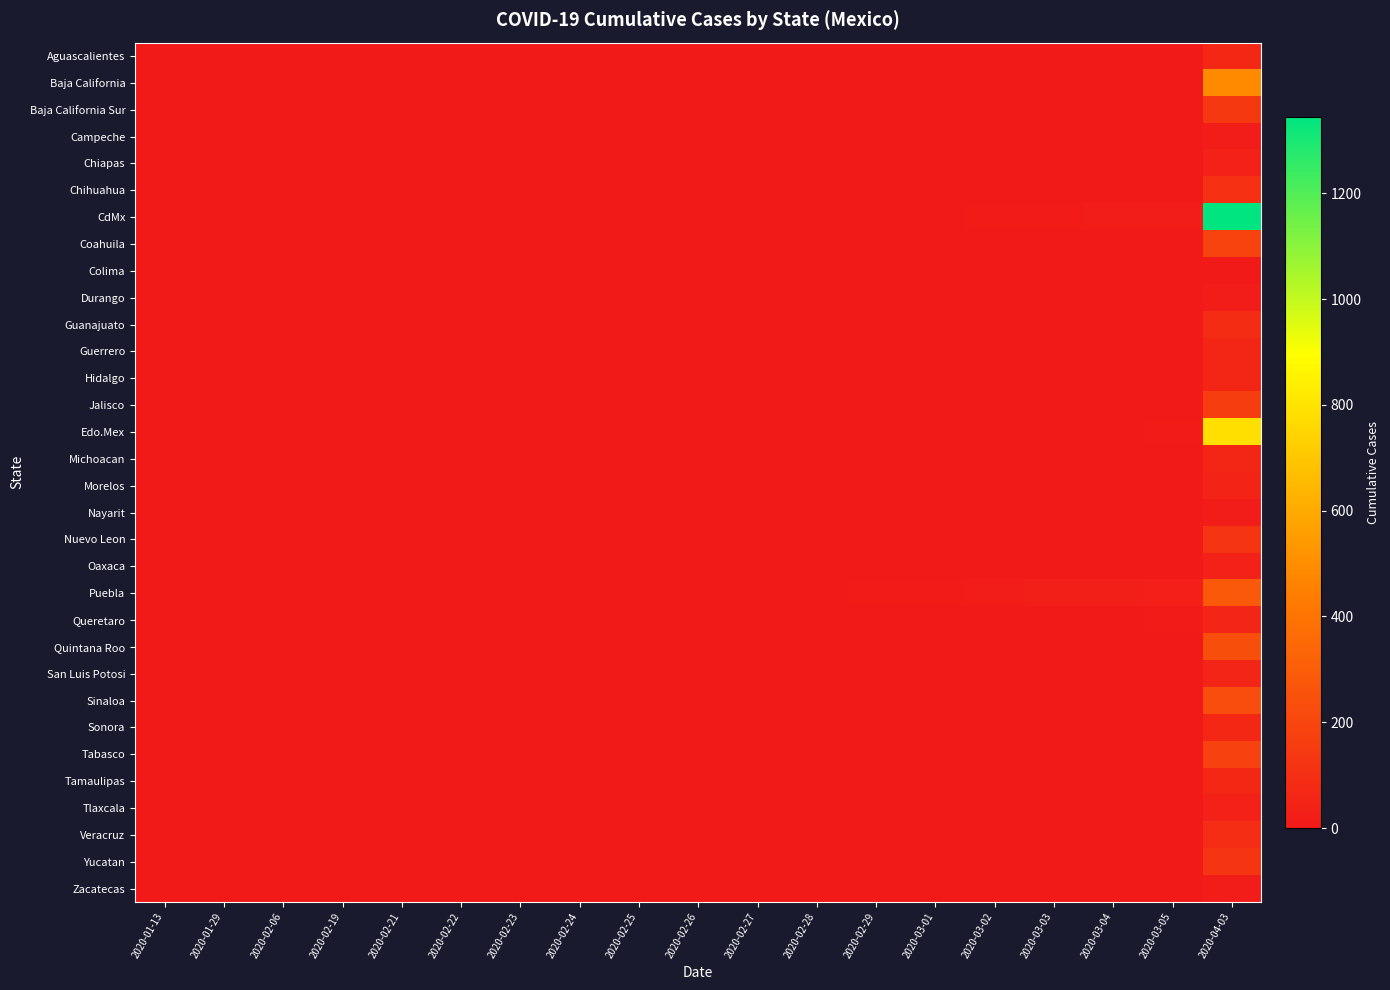

Reading left to right, transcribe all the data shown in this chart.

Aguascalientes: 2020-01-13=0	2020-01-29=0	2020-02-06=0	2020-02-19=0	2020-02-21=0	2020-02-22=0	2020-02-23=0	2020-02-24=0	2020-02-25=0	2020-02-26=0	2020-02-27=0	2020-02-28=0	2020-02-29=0	2020-03-01=0	2020-03-02=0	2020-03-03=0	2020-03-04=0	2020-03-05=0	2020-04-03=64
Baja California: 2020-01-13=0	2020-01-29=0	2020-02-06=1	2020-02-19=1	2020-02-21=1	2020-02-22=1	2020-02-23=1	2020-02-24=1	2020-02-25=1	2020-02-26=1	2020-02-27=1	2020-02-28=1	2020-02-29=1	2020-03-01=1	2020-03-02=1	2020-03-03=1	2020-03-04=1	2020-03-05=1	2020-04-03=486
Baja California Sur: 2020-01-13=0	2020-01-29=0	2020-02-06=0	2020-02-19=0	2020-02-21=0	2020-02-22=0	2020-02-23=0	2020-02-24=0	2020-02-25=0	2020-02-26=0	2020-02-27=0	2020-02-28=0	2020-02-29=0	2020-03-01=0	2020-03-02=0	2020-03-03=0	2020-03-04=0	2020-03-05=0	2020-04-03=138
Campeche: 2020-01-13=0	2020-01-29=0	2020-02-06=0	2020-02-19=0	2020-02-21=0	2020-02-22=0	2020-02-23=0	2020-02-24=0	2020-02-25=0	2020-02-26=0	2020-02-27=0	2020-02-28=0	2020-02-29=0	2020-03-01=0	2020-03-02=0	2020-03-03=0	2020-03-04=0	2020-03-05=0	2020-04-03=21
Chiapas: 2020-01-13=0	2020-01-29=0	2020-02-06=0	2020-02-19=0	2020-02-21=0	2020-02-22=0	2020-02-23=0	2020-02-24=0	2020-02-25=1	2020-02-26=1	2020-02-27=1	2020-02-28=1	2020-02-29=1	2020-03-01=1	2020-03-02=1	2020-03-03=1	2020-03-04=1	2020-03-05=1	2020-04-03=39
Chihuahua: 2020-01-13=0	2020-01-29=0	2020-02-06=0	2020-02-19=0	2020-02-21=0	2020-02-22=0	2020-02-23=0	2020-02-24=0	2020-02-25=0	2020-02-26=0	2020-02-27=0	2020-02-28=0	2020-02-29=0	2020-03-01=0	2020-03-02=0	2020-03-03=0	2020-03-04=0	2020-03-05=0	2020-04-03=101
CdMx: 2020-01-13=0	2020-01-29=0	2020-02-06=0	2020-02-19=0	2020-02-21=0	2020-02-22=1	2020-02-23=2	2020-02-24=3	2020-02-25=3	2020-02-26=3	2020-02-27=4	2020-02-28=6	2020-02-29=7	2020-03-01=9	2020-03-02=13	2020-03-03=15	2020-03-04=18	2020-03-05=20	2020-04-03=1345
Coahuila: 2020-01-13=0	2020-01-29=0	2020-02-06=0	2020-02-19=0	2020-02-21=0	2020-02-22=0	2020-02-23=0	2020-02-24=0	2020-02-25=0	2020-02-26=0	2020-02-27=1	2020-02-28=1	2020-02-29=1	2020-03-01=1	2020-03-02=1	2020-03-03=1	2020-03-04=2	2020-03-05=2	2020-04-03=194
Colima: 2020-01-13=0	2020-01-29=0	2020-02-06=0	2020-02-19=0	2020-02-21=0	2020-02-22=0	2020-02-23=0	2020-02-24=0	2020-02-25=0	2020-02-26=0	2020-02-27=0	2020-02-28=0	2020-02-29=0	2020-03-01=0	2020-03-02=0	2020-03-03=0	2020-03-04=0	2020-03-05=0	2020-04-03=7
Durango: 2020-01-13=0	2020-01-29=0	2020-02-06=0	2020-02-19=0	2020-02-21=0	2020-02-22=0	2020-02-23=0	2020-02-24=0	2020-02-25=0	2020-02-26=0	2020-02-27=0	2020-02-28=0	2020-02-29=0	2020-03-01=0	2020-03-02=0	2020-03-03=0	2020-03-04=0	2020-03-05=0	2020-04-03=16
Guanajuato: 2020-01-13=0	2020-01-29=0	2020-02-06=0	2020-02-19=0	2020-02-21=0	2020-02-22=0	2020-02-23=0	2020-02-24=0	2020-02-25=0	2020-02-26=0	2020-02-27=0	2020-02-28=0	2020-02-29=0	2020-03-01=0	2020-03-02=0	2020-03-03=0	2020-03-04=0	2020-03-05=0	2020-04-03=85
Guerrero: 2020-01-13=0	2020-01-29=0	2020-02-06=0	2020-02-19=0	2020-02-21=0	2020-02-22=0	2020-02-23=0	2020-02-24=0	2020-02-25=0	2020-02-26=0	2020-02-27=0	2020-02-28=0	2020-02-29=0	2020-03-01=0	2020-03-02=0	2020-03-03=0	2020-03-04=0	2020-03-05=0	2020-04-03=60
Hidalgo: 2020-01-13=0	2020-01-29=0	2020-02-06=0	2020-02-19=0	2020-02-21=0	2020-02-22=1	2020-02-23=1	2020-02-24=1	2020-02-25=1	2020-02-26=1	2020-02-27=1	2020-02-28=1	2020-02-29=1	2020-03-01=1	2020-03-02=1	2020-03-03=1	2020-03-04=1	2020-03-05=1	2020-04-03=59
Jalisco: 2020-01-13=0	2020-01-29=0	2020-02-06=0	2020-02-19=0	2020-02-21=0	2020-02-22=0	2020-02-23=0	2020-02-24=0	2020-02-25=0	2020-02-26=0	2020-02-27=0	2020-02-28=0	2020-02-29=0	2020-03-01=2	2020-03-02=2	2020-03-03=2	2020-03-04=3	2020-03-05=3	2020-04-03=162
Edo.Mex: 2020-01-13=0	2020-01-29=0	2020-02-06=0	2020-02-19=1	2020-02-21=2	2020-02-22=2	2020-02-23=2	2020-02-24=2	2020-02-25=2	2020-02-26=3	2020-02-27=3	2020-02-28=3	2020-02-29=4	2020-03-01=4	2020-03-02=6	2020-03-03=9	2020-03-04=10	2020-03-05=11	2020-04-03=783
Michoacan: 2020-01-13=0	2020-01-29=0	2020-02-06=0	2020-02-19=0	2020-02-21=0	2020-02-22=0	2020-02-23=0	2020-02-24=0	2020-02-25=0	2020-02-26=0	2020-02-27=0	2020-02-28=0	2020-02-29=0	2020-03-01=0	2020-03-02=0	2020-03-03=0	2020-03-04=0	2020-03-05=0	2020-04-03=58
Morelos: 2020-01-13=0	2020-01-29=0	2020-02-06=0	2020-02-19=0	2020-02-21=0	2020-02-22=0	2020-02-23=0	2020-02-24=0	2020-02-25=0	2020-02-26=0	2020-02-27=0	2020-02-28=0	2020-02-29=0	2020-03-01=0	2020-03-02=1	2020-03-03=1	2020-03-04=1	2020-03-05=1	2020-04-03=51
Nayarit: 2020-01-13=0	2020-01-29=0	2020-02-06=0	2020-02-19=0	2020-02-21=0	2020-02-22=0	2020-02-23=0	2020-02-24=0	2020-02-25=0	2020-02-26=0	2020-02-27=0	2020-02-28=0	2020-02-29=0	2020-03-01=0	2020-03-02=0	2020-03-03=0	2020-03-04=0	2020-03-05=0	2020-04-03=20
Nuevo Leon: 2020-01-13=1	2020-01-29=1	2020-02-06=1	2020-02-19=1	2020-02-21=1	2020-02-22=1	2020-02-23=1	2020-02-24=1	2020-02-25=1	2020-02-26=1	2020-02-27=1	2020-02-28=1	2020-02-29=1	2020-03-01=1	2020-03-02=2	2020-03-03=2	2020-03-04=3	2020-03-05=4	2020-04-03=126
Oaxaca: 2020-01-13=0	2020-01-29=0	2020-02-06=0	2020-02-19=0	2020-02-21=0	2020-02-22=0	2020-02-23=0	2020-02-24=0	2020-02-25=0	2020-02-26=0	2020-02-27=0	2020-02-28=0	2020-02-29=0	2020-03-01=0	2020-03-02=0	2020-03-03=0	2020-03-04=0	2020-03-05=0	2020-04-03=42
Puebla: 2020-01-13=0	2020-01-29=0	2020-02-06=0	2020-02-19=0	2020-02-21=0	2020-02-22=0	2020-02-23=0	2020-02-24=2	2020-02-25=2	2020-02-26=2	2020-02-27=4	2020-02-28=9	2020-02-29=12	2020-03-01=14	2020-03-02=17	2020-03-03=22	2020-03-04=26	2020-03-05=30	2020-04-03=279
Queretaro: 2020-01-13=0	2020-01-29=0	2020-02-06=0	2020-02-19=0	2020-02-21=0	2020-02-22=0	2020-02-23=0	2020-02-24=1	2020-02-25=1	2020-02-26=1	2020-02-27=2	2020-02-28=3	2020-02-29=7	2020-03-01=8	2020-03-02=8	2020-03-03=9	2020-03-04=10	2020-03-05=11	2020-04-03=54
Quintana Roo: 2020-01-13=0	2020-01-29=0	2020-02-06=0	2020-02-19=0	2020-02-21=0	2020-02-22=0	2020-02-23=0	2020-02-24=0	2020-02-25=0	2020-02-26=0	2020-02-27=0	2020-02-28=0	2020-02-29=0	2020-03-01=1	2020-03-02=1	2020-03-03=1	2020-03-04=1	2020-03-05=1	2020-04-03=236
San Luis Potosi: 2020-01-13=0	2020-01-29=0	2020-02-06=0	2020-02-19=0	2020-02-21=0	2020-02-22=0	2020-02-23=0	2020-02-24=0	2020-02-25=0	2020-02-26=0	2020-02-27=0	2020-02-28=0	2020-02-29=0	2020-03-01=0	2020-03-02=0	2020-03-03=0	2020-03-04=0	2020-03-05=0	2020-04-03=57
Sinaloa: 2020-01-13=0	2020-01-29=1	2020-02-06=1	2020-02-19=1	2020-02-21=1	2020-02-22=1	2020-02-23=1	2020-02-24=1	2020-02-25=1	2020-02-26=1	2020-02-27=1	2020-02-28=1	2020-02-29=1	2020-03-01=2	2020-03-02=2	2020-03-03=2	2020-03-04=2	2020-03-05=2	2020-04-03=229
Sonora: 2020-01-13=0	2020-01-29=0	2020-02-06=0	2020-02-19=0	2020-02-21=0	2020-02-22=0	2020-02-23=0	2020-02-24=0	2020-02-25=0	2020-02-26=0	2020-02-27=0	2020-02-28=0	2020-02-29=0	2020-03-01=0	2020-03-02=0	2020-03-03=0	2020-03-04=0	2020-03-05=0	2020-04-03=65
Tabasco: 2020-01-13=0	2020-01-29=0	2020-02-06=0	2020-02-19=0	2020-02-21=0	2020-02-22=0	2020-02-23=0	2020-02-24=0	2020-02-25=0	2020-02-26=0	2020-02-27=0	2020-02-28=0	2020-02-29=0	2020-03-01=0	2020-03-02=0	2020-03-03=0	2020-03-04=0	2020-03-05=0	2020-04-03=175
Tamaulipas: 2020-01-13=0	2020-01-29=0	2020-02-06=0	2020-02-19=0	2020-02-21=0	2020-02-22=0	2020-02-23=0	2020-02-24=0	2020-02-25=0	2020-02-26=0	2020-02-27=0	2020-02-28=0	2020-02-29=0	2020-03-01=0	2020-03-02=0	2020-03-03=0	2020-03-04=0	2020-03-05=0	2020-04-03=67
Tlaxcala: 2020-01-13=0	2020-01-29=0	2020-02-06=0	2020-02-19=0	2020-02-21=0	2020-02-22=0	2020-02-23=0	2020-02-24=0	2020-02-25=0	2020-02-26=0	2020-02-27=0	2020-02-28=0	2020-02-29=0	2020-03-01=0	2020-03-02=0	2020-03-03=0	2020-03-04=0	2020-03-05=0	2020-04-03=40
Veracruz: 2020-01-13=0	2020-01-29=0	2020-02-06=0	2020-02-19=0	2020-02-21=0	2020-02-22=0	2020-02-23=0	2020-02-24=0	2020-02-25=0	2020-02-26=0	2020-02-27=0	2020-02-28=0	2020-02-29=0	2020-03-01=0	2020-03-02=0	2020-03-03=1	2020-03-04=1	2020-03-05=1	2020-04-03=91
Yucatan: 2020-01-13=0	2020-01-29=0	2020-02-06=0	2020-02-19=0	2020-02-21=0	2020-02-22=0	2020-02-23=0	2020-02-24=0	2020-02-25=0	2020-02-26=0	2020-02-27=0	2020-02-28=0	2020-02-29=0	2020-03-01=0	2020-03-02=0	2020-03-03=0	2020-03-04=0	2020-03-05=0	2020-04-03=124
Zacatecas: 2020-01-13=0	2020-01-29=0	2020-02-06=0	2020-02-19=0	2020-02-21=0	2020-02-22=0	2020-02-23=0	2020-02-24=0	2020-02-25=0	2020-02-26=0	2020-02-27=0	2020-02-28=0	2020-02-29=0	2020-03-01=0	2020-03-02=0	2020-03-03=0	2020-03-04=0	2020-03-05=0	2020-04-03=17